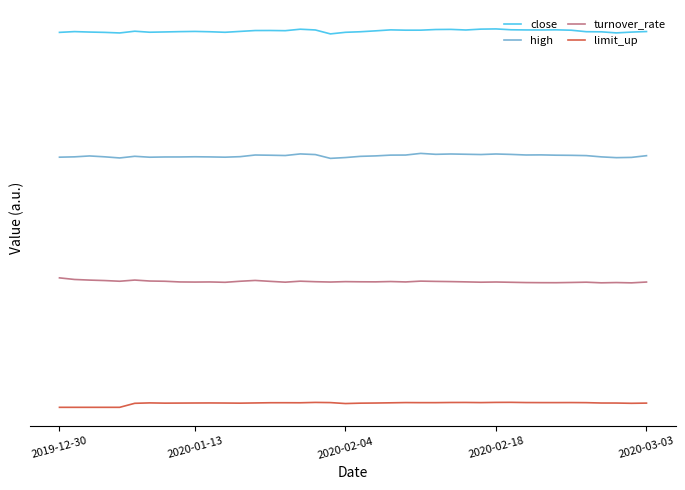

Reading right to left, list all the values displayed in this chart.

close: 75.5	75.4	75.2	75.4	75.4	75.7	75.8	75.8	75.8	75.8	76.0	76.0	75.8	75.9	75.9	75.7	75.7	75.8	75.6	75.4	75.3	75.0	75.8	75.9	75.6	75.7	75.7	75.5	75.3	75.4	75.5	75.5	75.4	75.3	75.5	75.2	75.3	75.4	75.5	75.3
high: 50.5	50.2	50.1	50.3	50.6	50.6	50.6	50.7	50.7	50.8	50.9	50.8	50.8	50.9	50.8	51.0	50.7	50.7	50.5	50.4	50.2	50.0	50.8	50.9	50.6	50.6	50.7	50.3	50.2	50.3	50.3	50.3	50.3	50.2	50.4	50.1	50.3	50.5	50.3	50.2
turnover_rate: 25.2	25.0	25.1	25.0	25.1	25.1	25.0	25.0	25.1	25.1	25.2	25.1	25.2	25.3	25.3	25.3	25.2	25.3	25.2	25.2	25.2	25.2	25.2	25.3	25.1	25.3	25.5	25.3	25.1	25.2	25.2	25.2	25.3	25.4	25.6	25.3	25.5	25.6	25.7	26.0
limit_up: 0.8	0.8	0.9	0.9	0.9	1.0	0.9	1.0	1.0	1.0	1.0	0.9	1.0	1.0	0.9	0.9	1.0	0.9	0.9	0.8	0.8	0.9	1.0	0.9	0.9	0.9	0.9	0.8	0.9	0.9	0.9	0.9	0.8	0.9	0.8	0.0	0.0	0.0	0.0	0.0